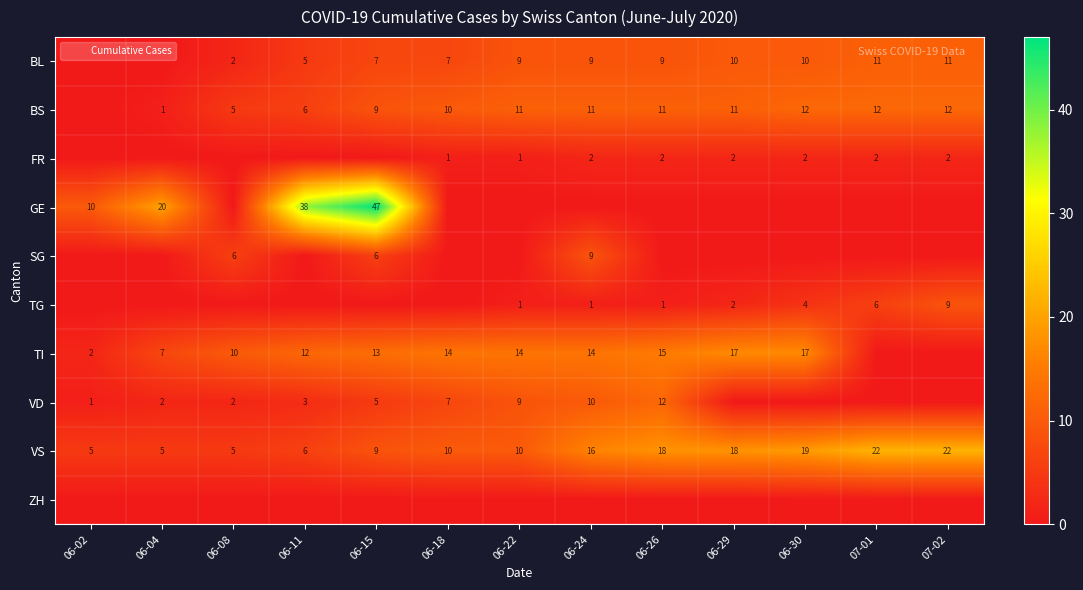

The VS series shows 10 at 06-22. True or false?

True